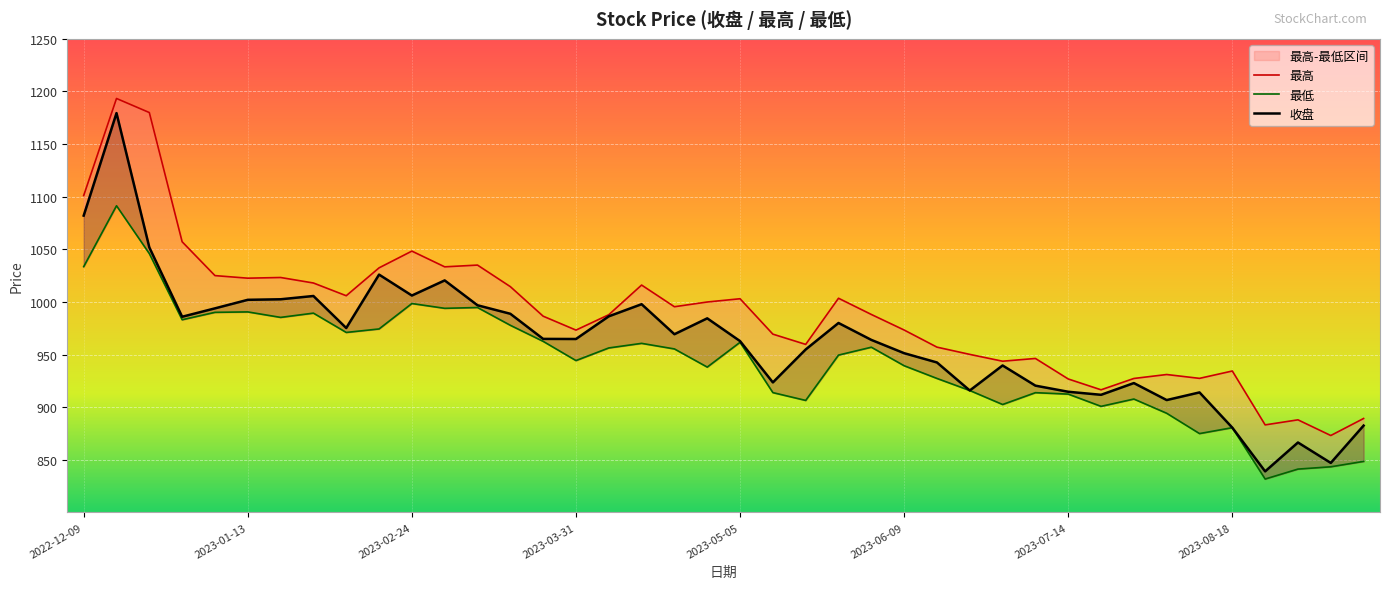

What is the label of the 22nd point from the right?

2023-04-21